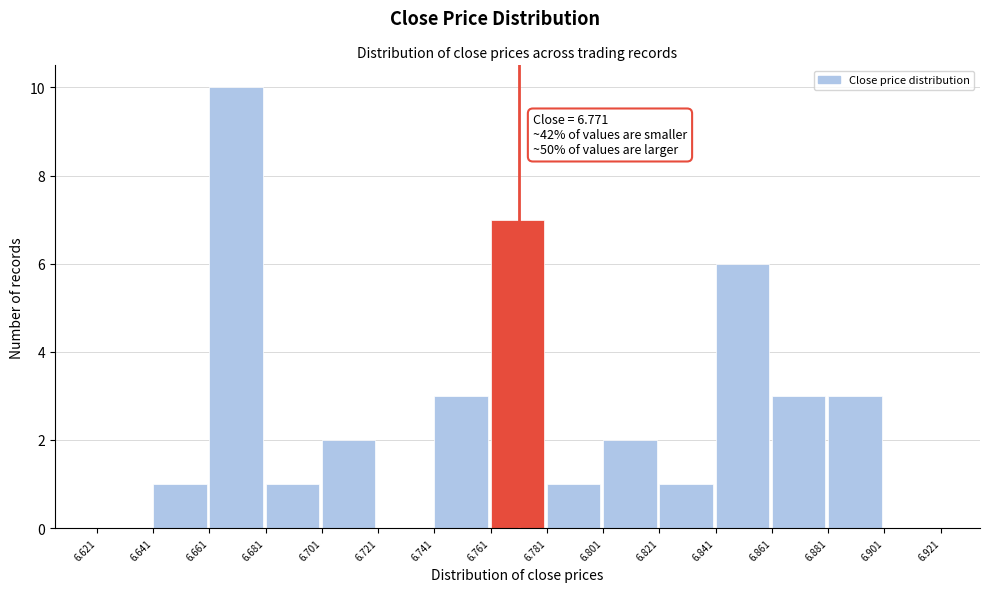

Over which range of the x-axis is the bar tallest?

6.661 to 6.681